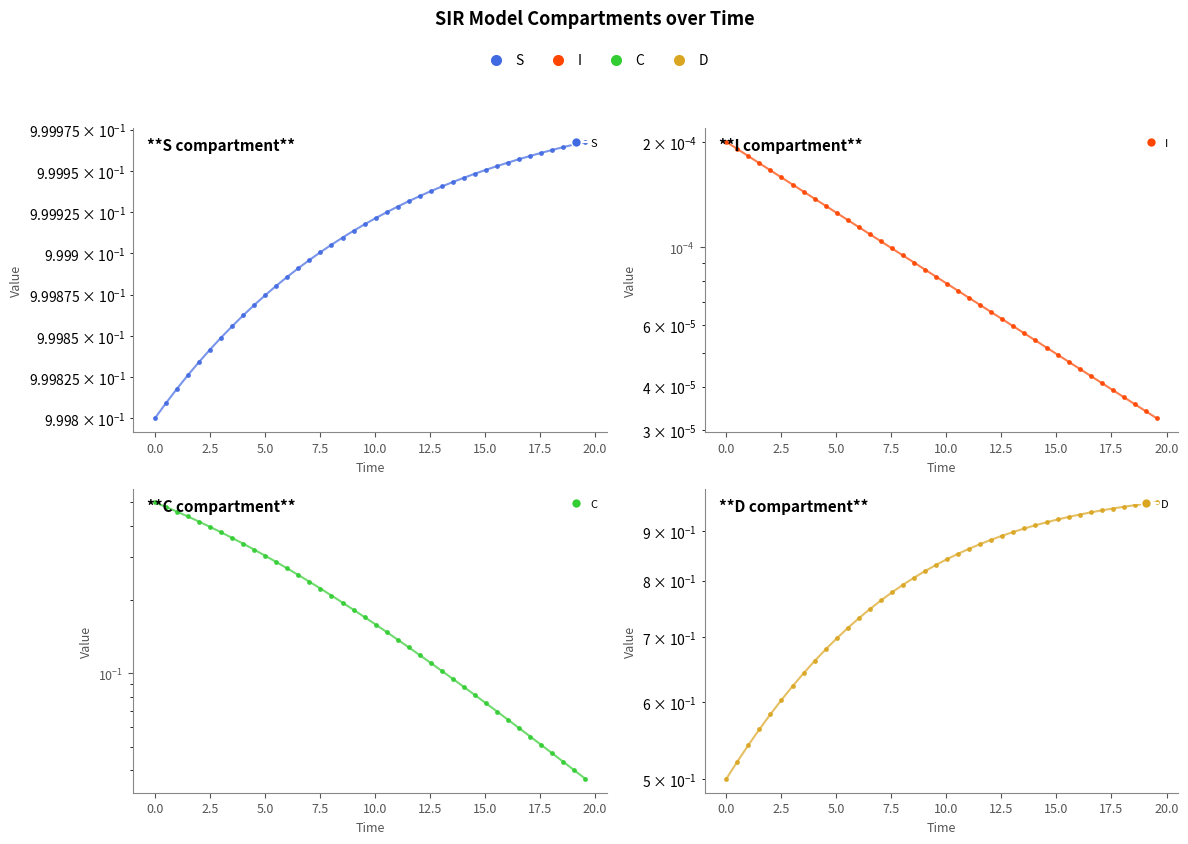

How many lines are shown in the chart?

4